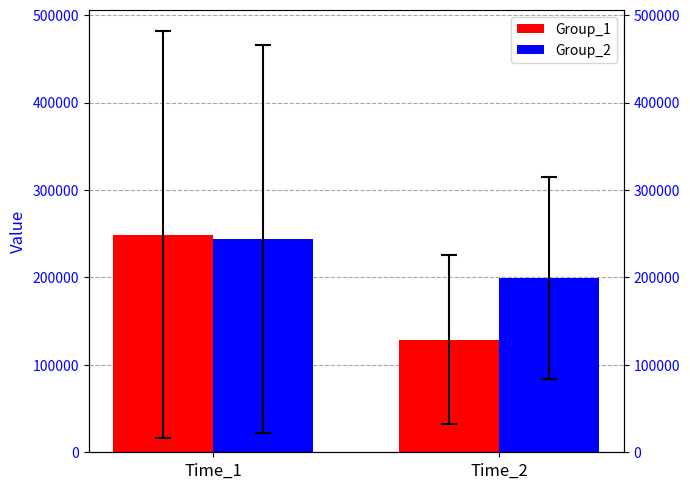

Rank the series by their maximum value, from lowest to highest.

Group_2, Group_1